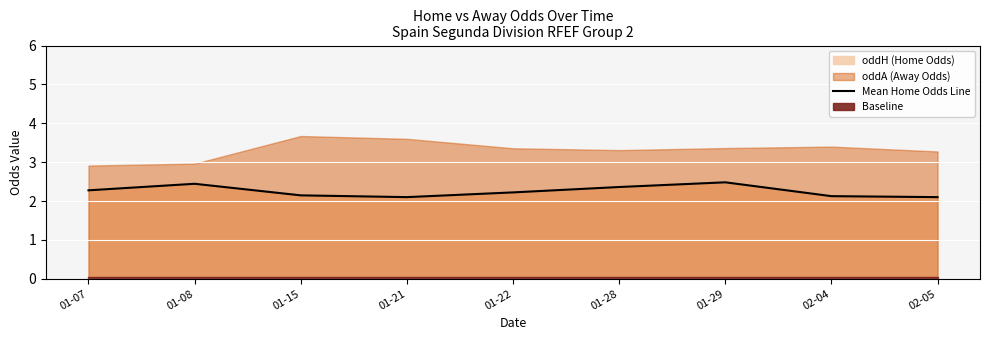

Approximately how many times larger is the value at 01-28 compared to 01-07?

1.0